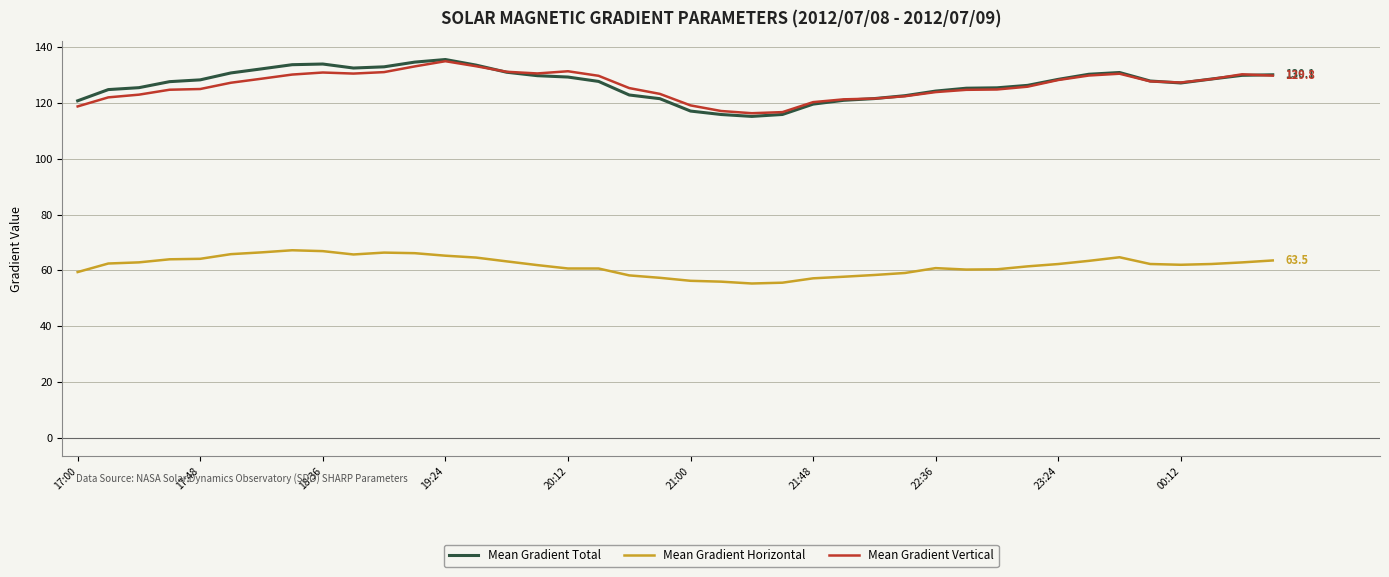

True or false: Mean Gradient Total and Mean Gradient Horizontal intersect in this chart.

False